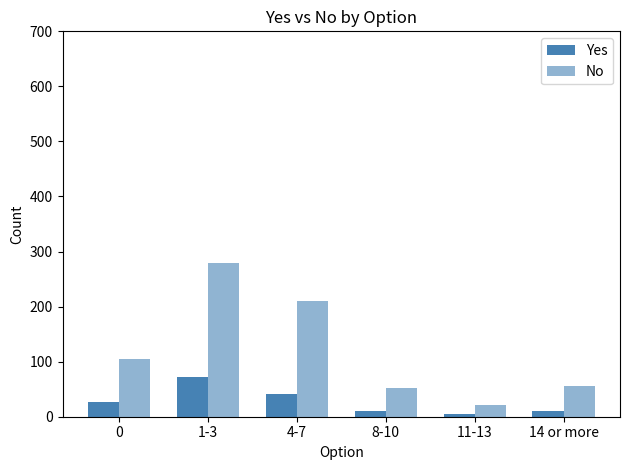

True or false: No has a value of 88 at 8-10.

False